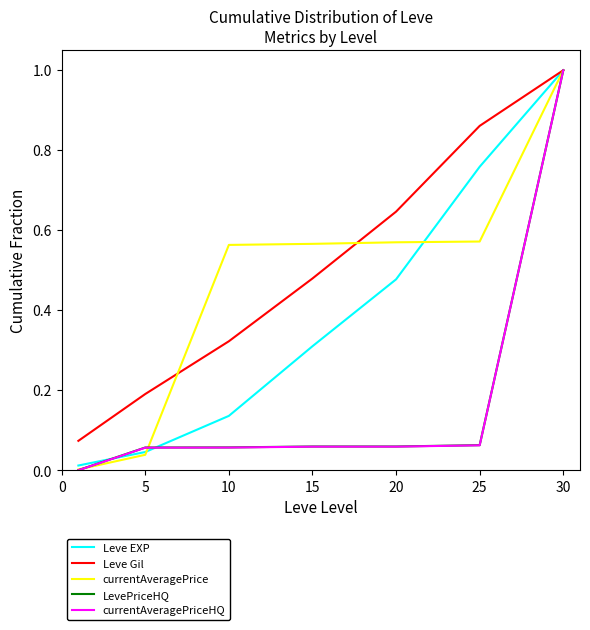

Count the number of categories in the chart.

7